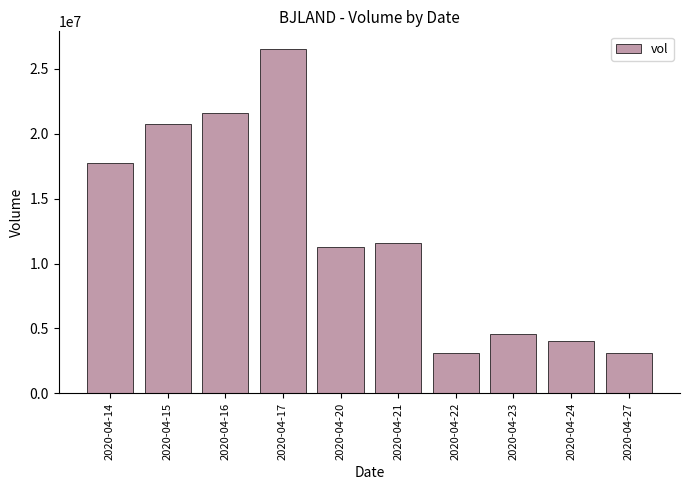

What is the greatest value displayed?

26555500